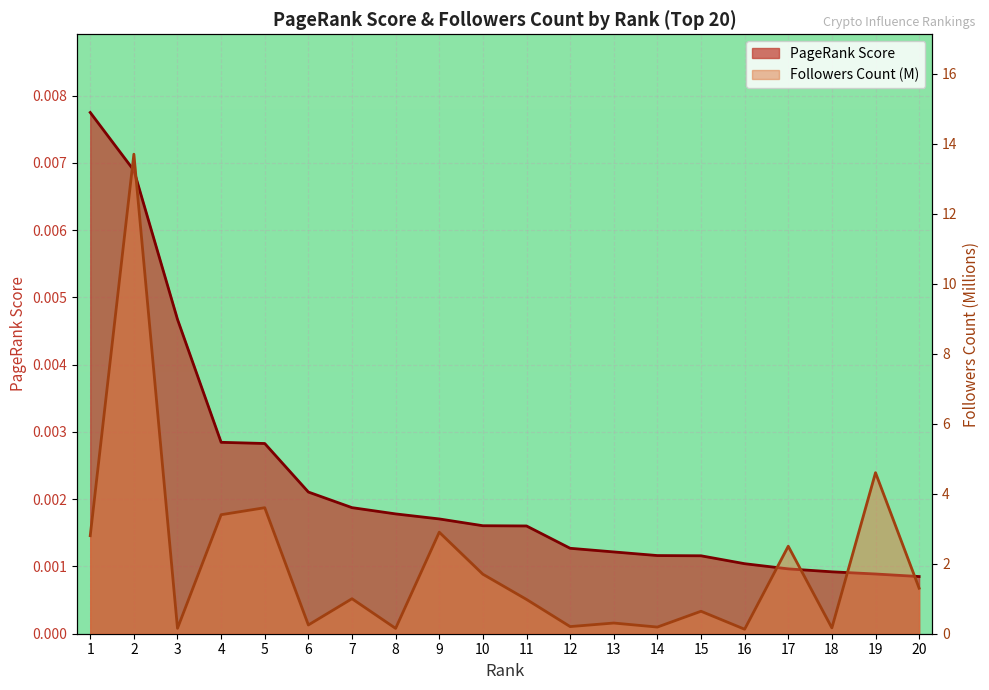

True or false: PageRank Score and Followers Count (M) cross at least once.

False